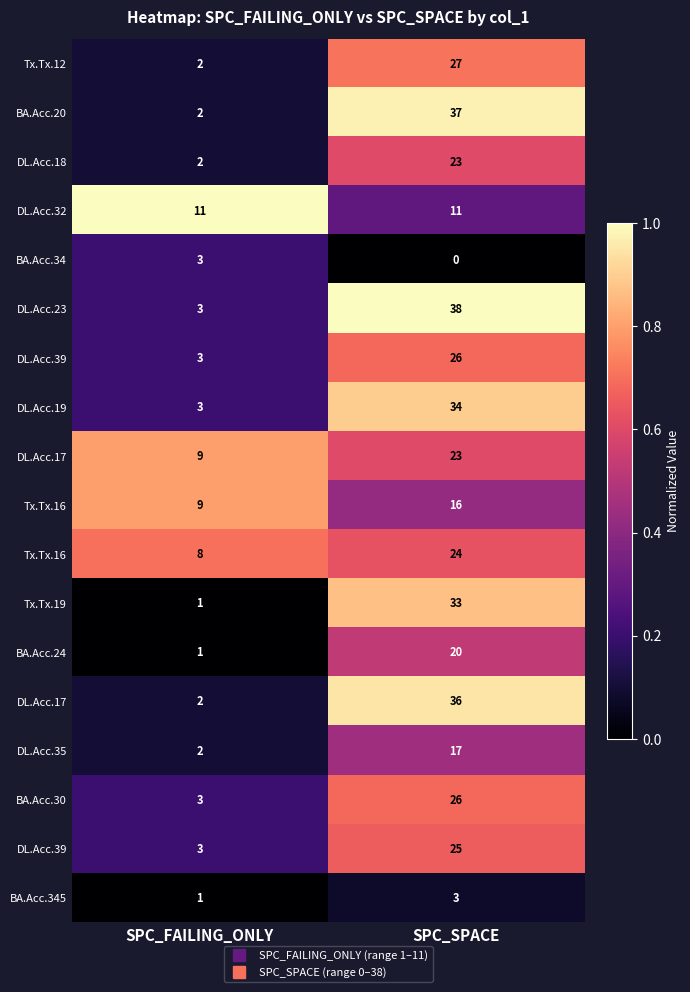

Between SPC_SPACE and SPC_FAILING_ONLY, which is larger?

SPC_SPACE